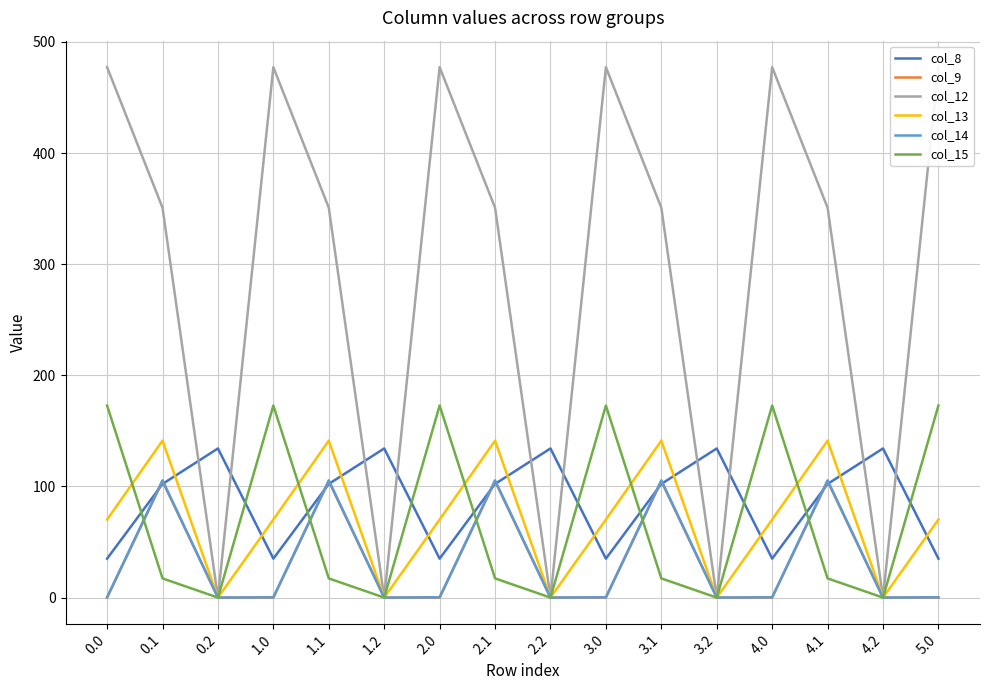

True or false: col_13 and col_14 cross at least once.

False